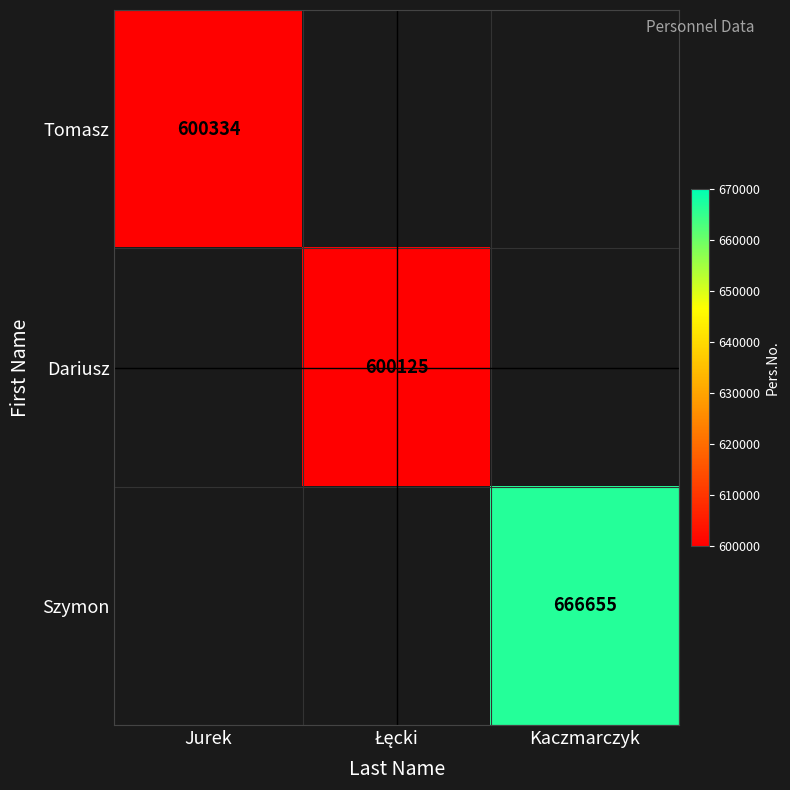

Is it true that Tomasz equals 600334 at Jurek?

True